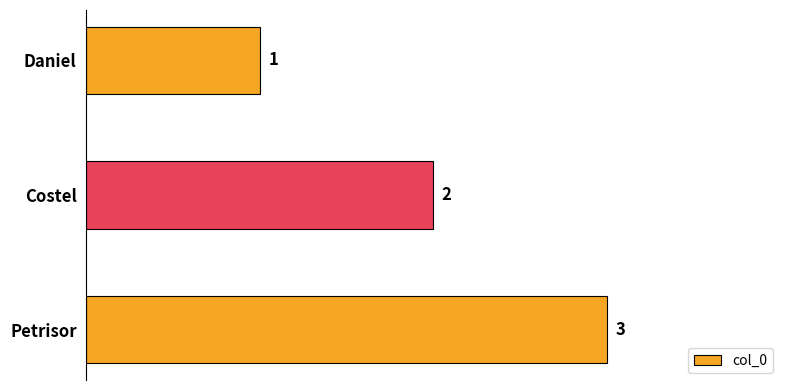

What is the change in value from Daniel to Costel?

+1